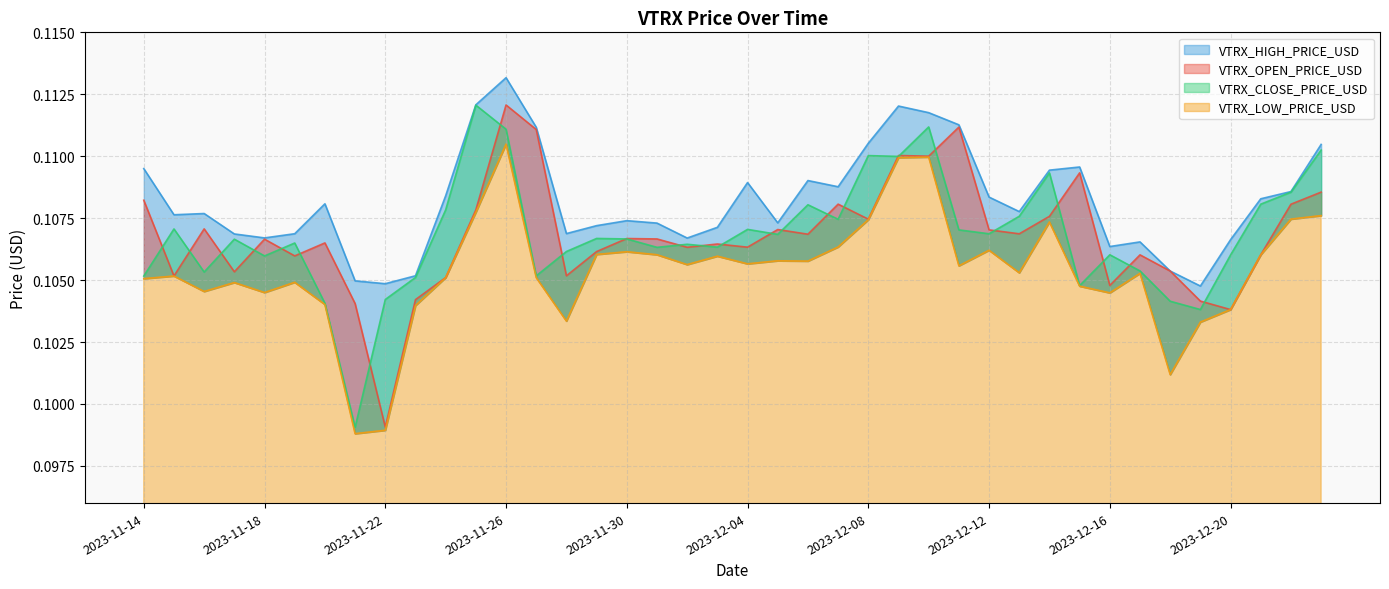

Reading left to right, what are all the values shown in this chart?

VTRX_OPEN_PRICE_USD: 0.1	0.1	0.1	0.1	0.1	0.1	0.1	0.1	0.1	0.1	0.1	0.1	0.1	0.1	0.1	0.1	0.1	0.1	0.1	0.1	0.1	0.1	0.1	0.1	0.1	0.1	0.1	0.1	0.1	0.1	0.1	0.1	0.1	0.1	0.1	0.1	0.1	0.1	0.1	0.1
VTRX_CLOSE_PRICE_USD: 0.1	0.1	0.1	0.1	0.1	0.1	0.1	0.1	0.1	0.1	0.1	0.1	0.1	0.1	0.1	0.1	0.1	0.1	0.1	0.1	0.1	0.1	0.1	0.1	0.1	0.1	0.1	0.1	0.1	0.1	0.1	0.1	0.1	0.1	0.1	0.1	0.1	0.1	0.1	0.1
VTRX_HIGH_PRICE_USD: 0.1	0.1	0.1	0.1	0.1	0.1	0.1	0.1	0.1	0.1	0.1	0.1	0.1	0.1	0.1	0.1	0.1	0.1	0.1	0.1	0.1	0.1	0.1	0.1	0.1	0.1	0.1	0.1	0.1	0.1	0.1	0.1	0.1	0.1	0.1	0.1	0.1	0.1	0.1	0.1
VTRX_LOW_PRICE_USD: 0.1	0.1	0.1	0.1	0.1	0.1	0.1	0.1	0.1	0.1	0.1	0.1	0.1	0.1	0.1	0.1	0.1	0.1	0.1	0.1	0.1	0.1	0.1	0.1	0.1	0.1	0.1	0.1	0.1	0.1	0.1	0.1	0.1	0.1	0.1	0.1	0.1	0.1	0.1	0.1